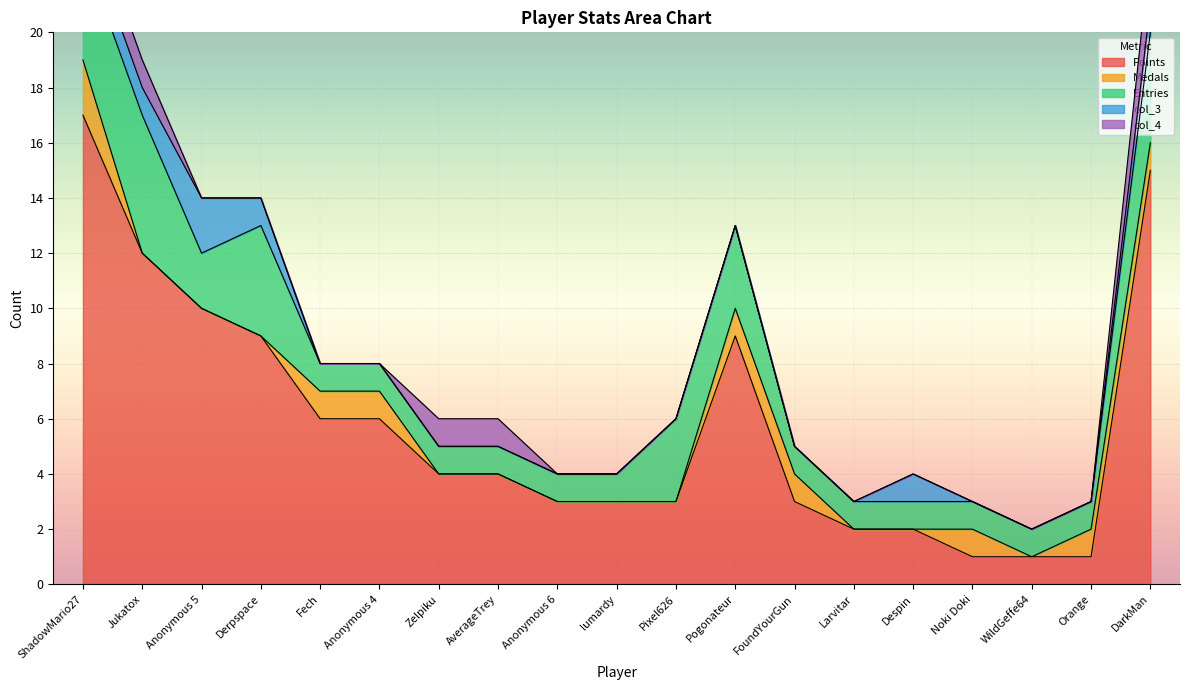

Between ShadowMario27 and Orange, which series saw the biggest shift?

Points